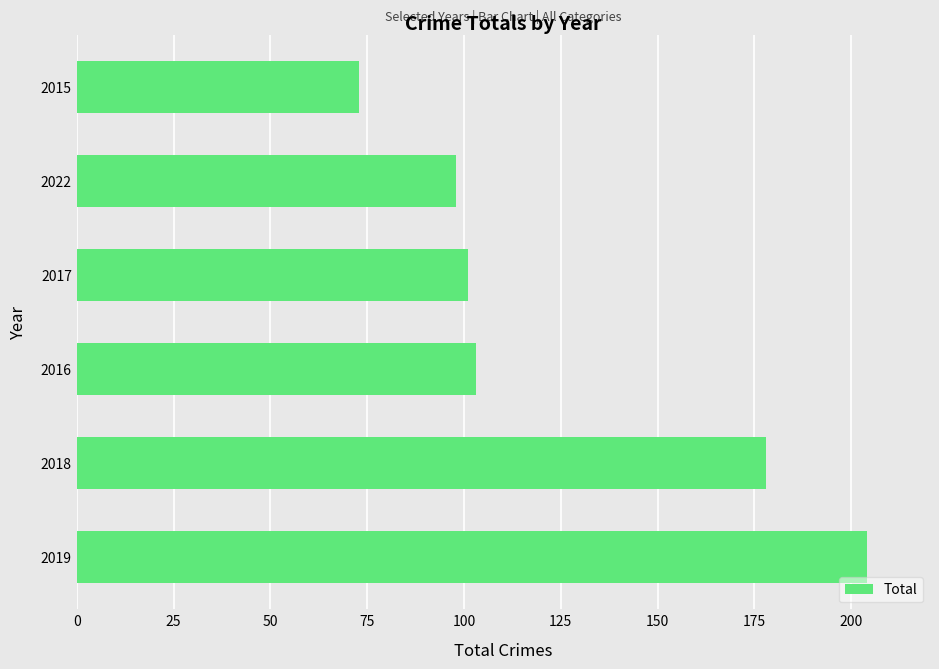

Rank the categories by value from highest to lowest.

2019, 2018, 2016, 2017, 2022, 2015